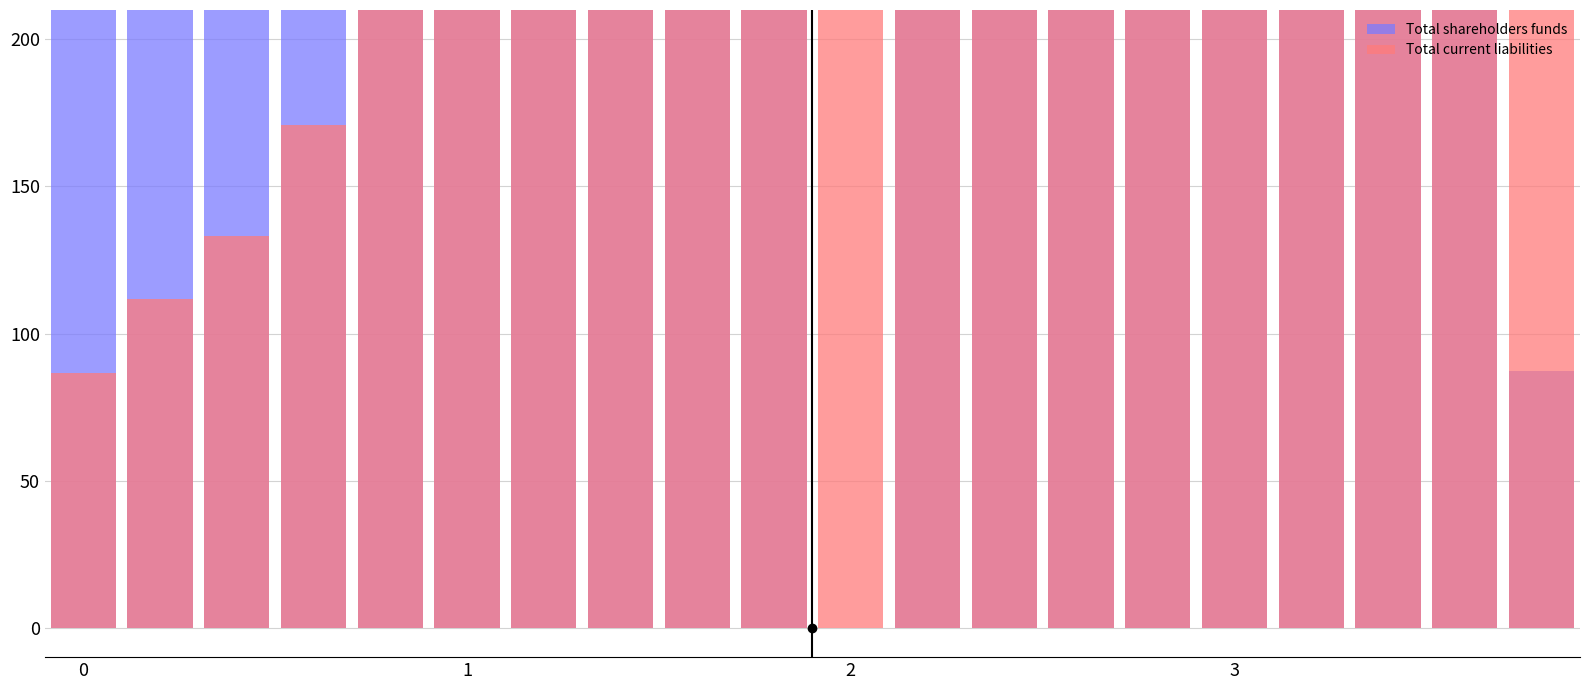

Is the value of Total current liabilities at Mar 05 greater than the value of Total shareholders funds at Mar 14?

No